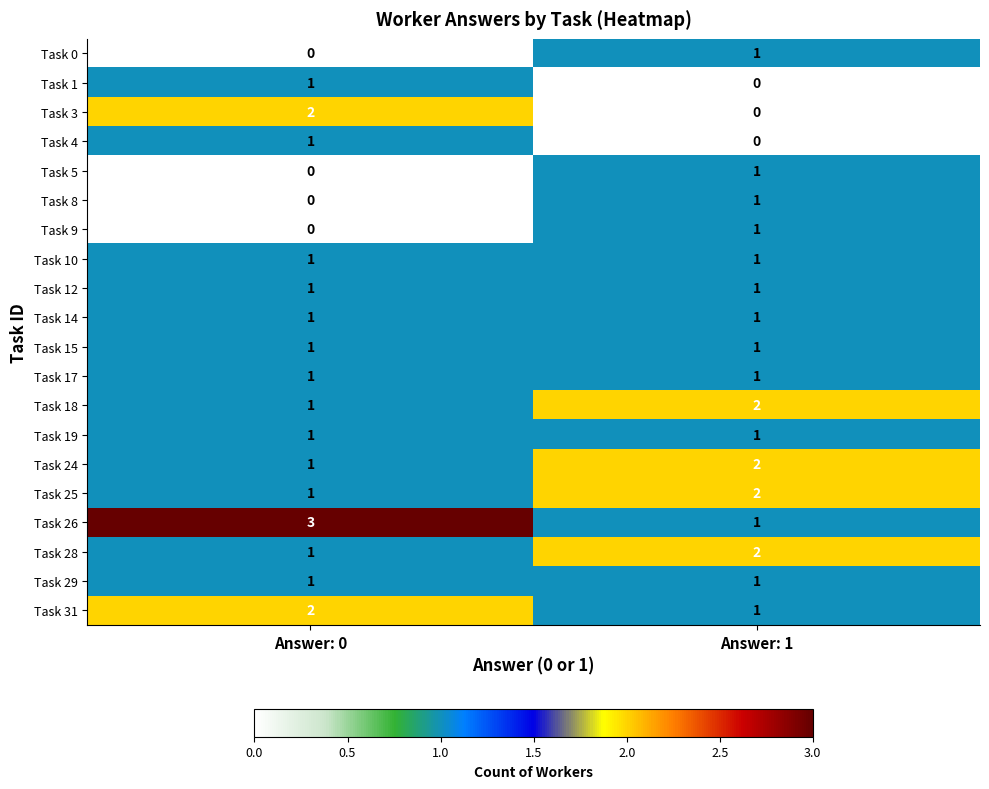

At which category is the sum across all series the highest?

Answer: 1